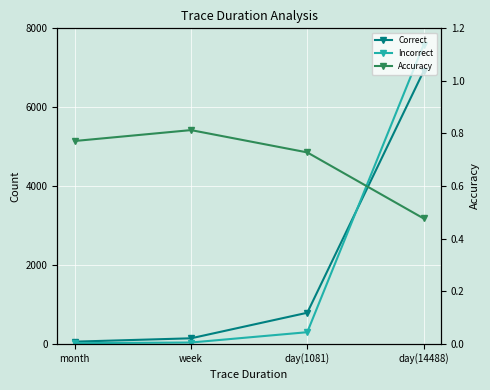

What is the label of the 4th point from the right?

month